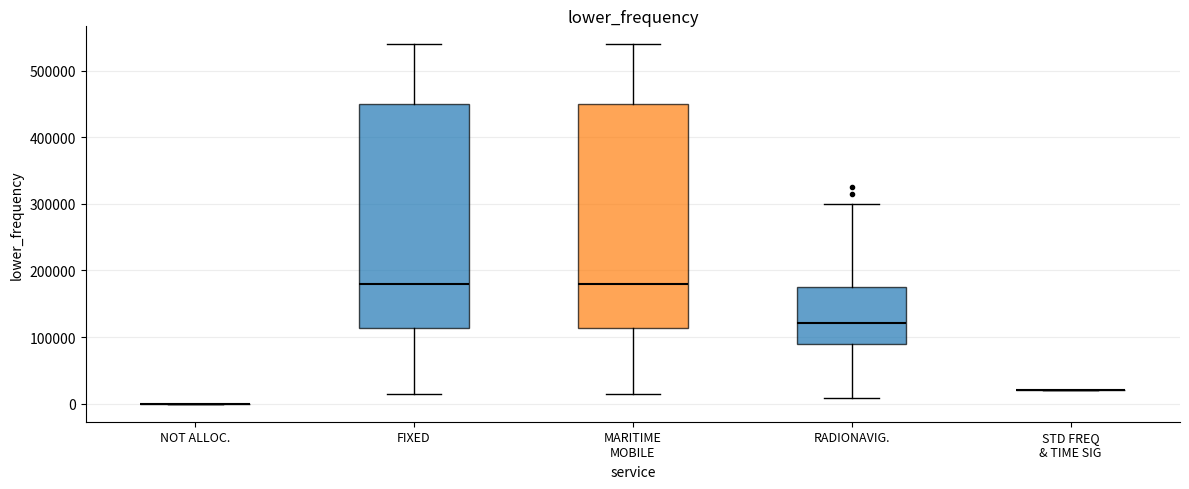

Reading left to right, transcribe this box plot: for each box, give where its median line is, the range the box spans, and where its two whiskers end, as read against the y-axis. The values are not printed on the chart, so give them approximately, as read against the axis.

NOT ALLOC.: box collapsed to a line at 0, whiskers 0 to 0
FIXED: median 180000, box 110000 to 450000, whiskers 10000 to 540000
MARITIME MOBILE: median 180000, box 110000 to 450000, whiskers 10000 to 540000
RADIONAVIG.: median 120000, box 90000 to 180000, whiskers 10000 to 300000
STD FREQ & TIME SIG: box collapsed to a line at 20000, whiskers 20000 to 20000